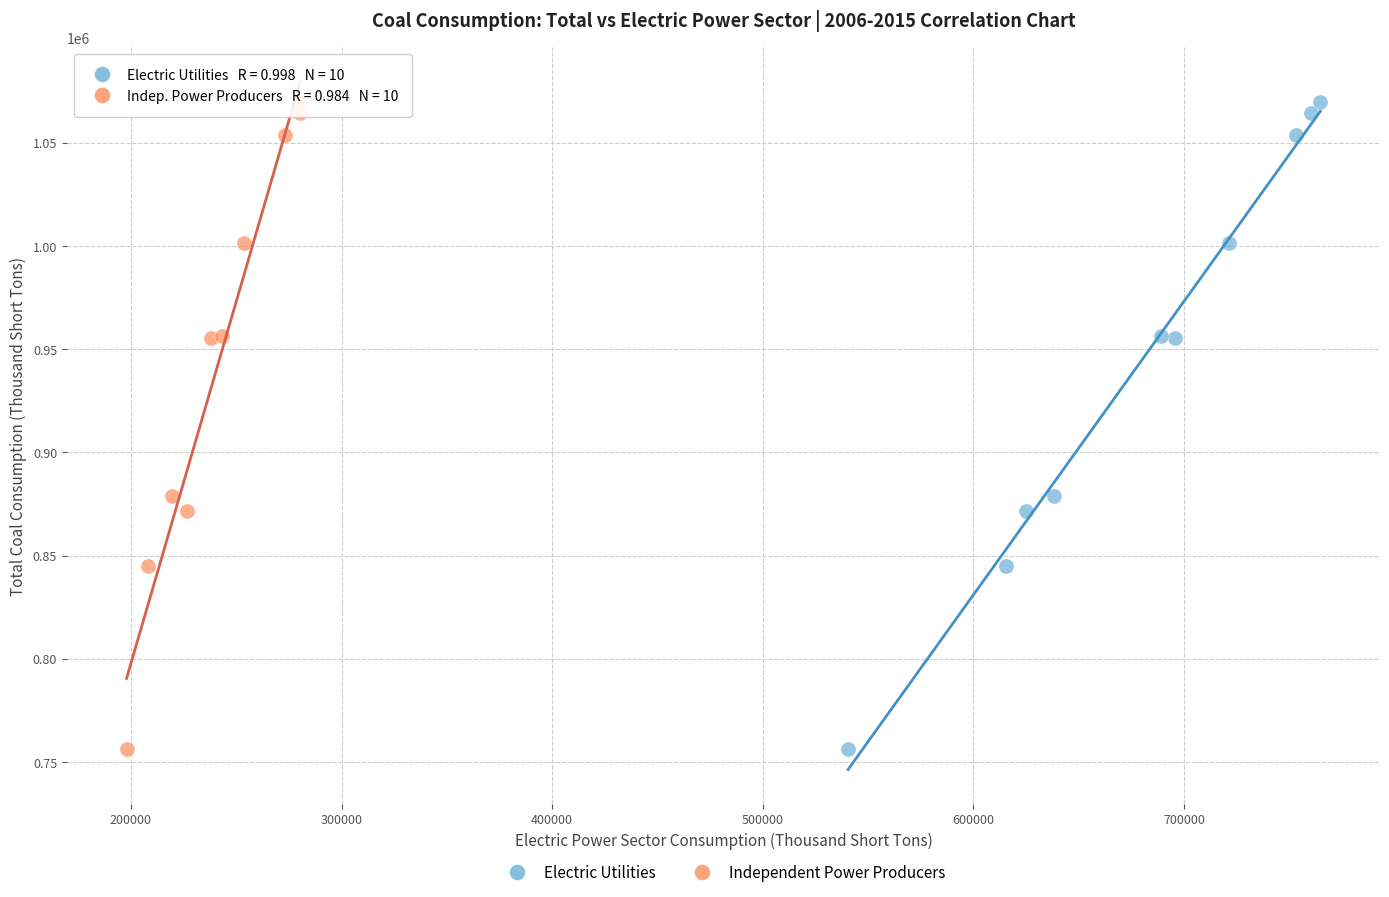

What are all the series names shown in the legend?

Electric Utilities, Independent Power Producers